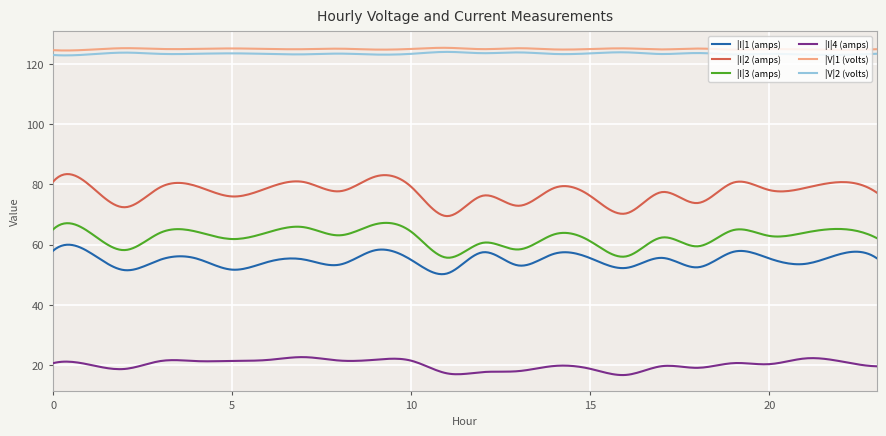

True or false: |I|3 (amps) and |V|1 (volts) intersect in this chart.

False